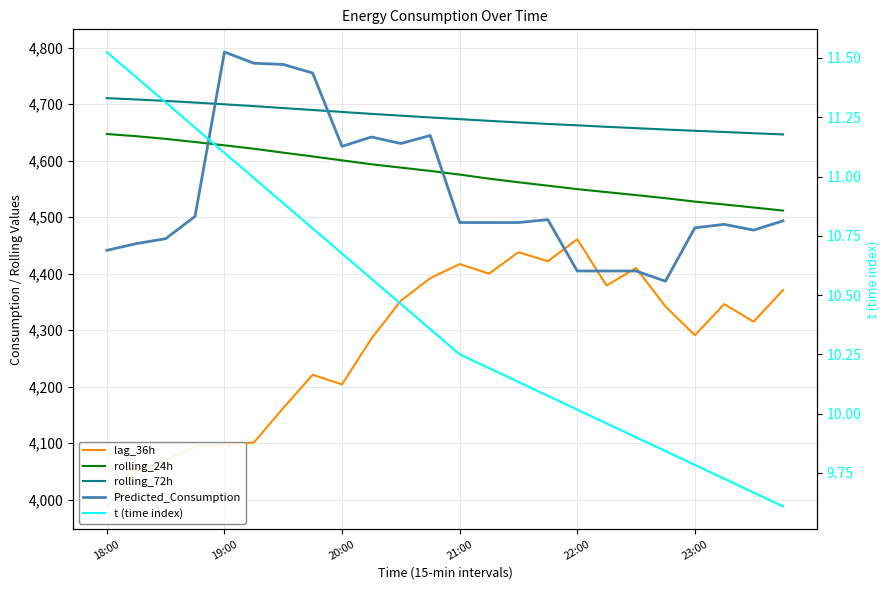

Which series has the largest range (max minus min)?

lag_36h